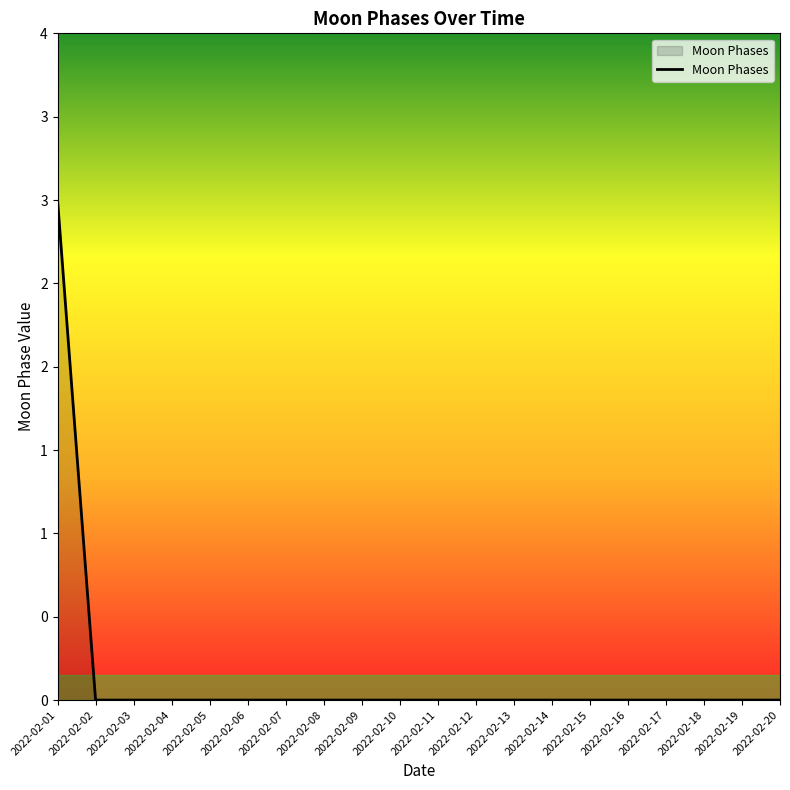

Reading right to left, what are all the values shown in this chart?

2022-02-20=0	2022-02-19=0	2022-02-18=0	2022-02-17=0	2022-02-16=0	2022-02-15=0	2022-02-14=0	2022-02-13=0	2022-02-12=0	2022-02-11=0	2022-02-10=0	2022-02-09=0	2022-02-08=0	2022-02-07=0	2022-02-06=0	2022-02-05=0	2022-02-04=0	2022-02-03=0	2022-02-02=0	2022-02-01=3